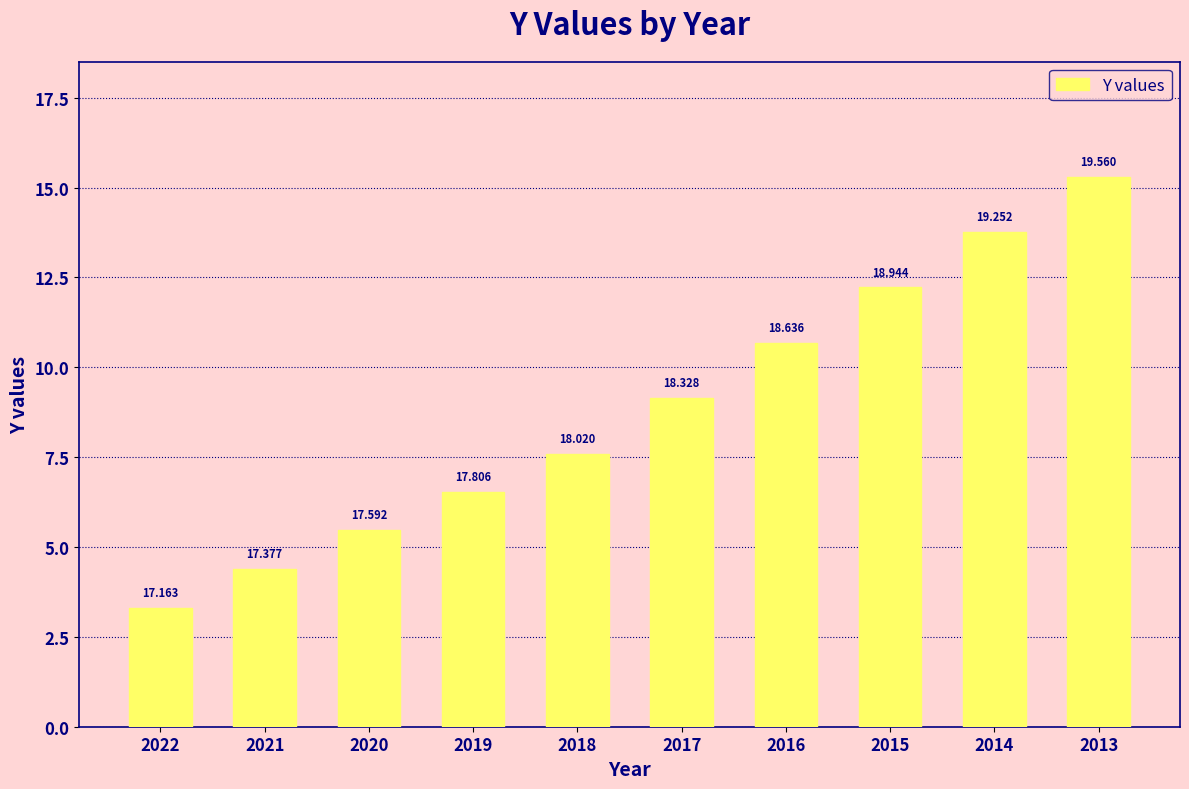

Are the bars horizontal?

No